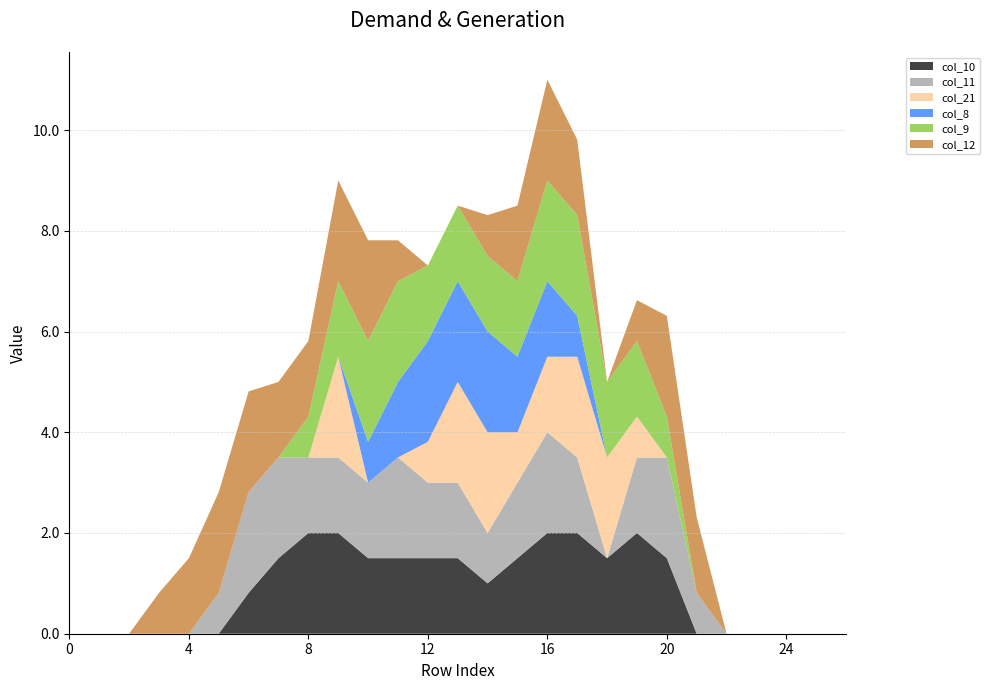

Reading left to right, list all the values displayed in this chart.

col_10: Row 0=0.0	Row 1=0.0	Row 2=0.0	Row 3=0.0	Row 4=0.0	Row 5=0.0	Row 6=0.8	Row 7=1.5	Row 8=2.0	Row 9=2.0	Row 10=1.5	Row 11=1.5	Row 12=1.5	Row 13=1.5	Row 14=1.0	Row 15=1.5	Row 16=2.0	Row 17=2.0	Row 18=1.5	Row 19=2.0	Row 20=1.5	Row 21=0.0	Row 22=0.0	Row 23=0.0	Row 24=0.0	Row 25=0.0	Row 26=0.0
col_11: Row 0=0.0	Row 1=0.0	Row 2=0.0	Row 3=0.0	Row 4=0.0	Row 5=0.8	Row 6=2.0	Row 7=2.0	Row 8=1.5	Row 9=1.5	Row 10=1.5	Row 11=2.0	Row 12=1.5	Row 13=1.5	Row 14=1.0	Row 15=1.5	Row 16=2.0	Row 17=1.5	Row 18=0.0	Row 19=1.5	Row 20=2.0	Row 21=0.8	Row 22=0.0	Row 23=0.0	Row 24=0.0	Row 25=0.0	Row 26=0.0
col_21: Row 0=0.0	Row 1=0.0	Row 2=0.0	Row 3=0.0	Row 4=0.0	Row 5=0.0	Row 6=0.0	Row 7=0.0	Row 8=0.0	Row 9=2.0	Row 10=0.0	Row 11=0.0	Row 12=0.8	Row 13=2.0	Row 14=2.0	Row 15=1.0	Row 16=1.5	Row 17=2.0	Row 18=2.0	Row 19=0.8	Row 20=0.0	Row 21=0.0	Row 22=0.0	Row 23=0.0	Row 24=0.0	Row 25=0.0	Row 26=0.0
col_8: Row 0=0.0	Row 1=0.0	Row 2=0.0	Row 3=0.0	Row 4=0.0	Row 5=0.0	Row 6=0.0	Row 7=0.0	Row 8=0.0	Row 9=0.0	Row 10=0.8	Row 11=1.5	Row 12=2.0	Row 13=2.0	Row 14=2.0	Row 15=1.5	Row 16=1.5	Row 17=0.8	Row 18=0.0	Row 19=0.0	Row 20=0.0	Row 21=0.0	Row 22=0.0	Row 23=0.0	Row 24=0.0	Row 25=0.0	Row 26=0.0
col_9: Row 0=0.0	Row 1=0.0	Row 2=0.0	Row 3=0.0	Row 4=0.0	Row 5=0.0	Row 6=0.0	Row 7=0.0	Row 8=0.8	Row 9=1.5	Row 10=2.0	Row 11=2.0	Row 12=1.5	Row 13=1.5	Row 14=1.5	Row 15=1.5	Row 16=2.0	Row 17=2.0	Row 18=1.5	Row 19=1.5	Row 20=0.8	Row 21=0.0	Row 22=0.0	Row 23=0.0	Row 24=0.0	Row 25=0.0	Row 26=0.0
col_12: Row 0=0.0	Row 1=0.0	Row 2=0.0	Row 3=0.8	Row 4=1.5	Row 5=2.0	Row 6=2.0	Row 7=1.5	Row 8=1.5	Row 9=2.0	Row 10=2.0	Row 11=0.8	Row 12=0.0	Row 13=0.0	Row 14=0.8	Row 15=1.5	Row 16=2.0	Row 17=1.5	Row 18=0.0	Row 19=0.8	Row 20=2.0	Row 21=1.5	Row 22=0.0	Row 23=0.0	Row 24=0.0	Row 25=0.0	Row 26=0.0